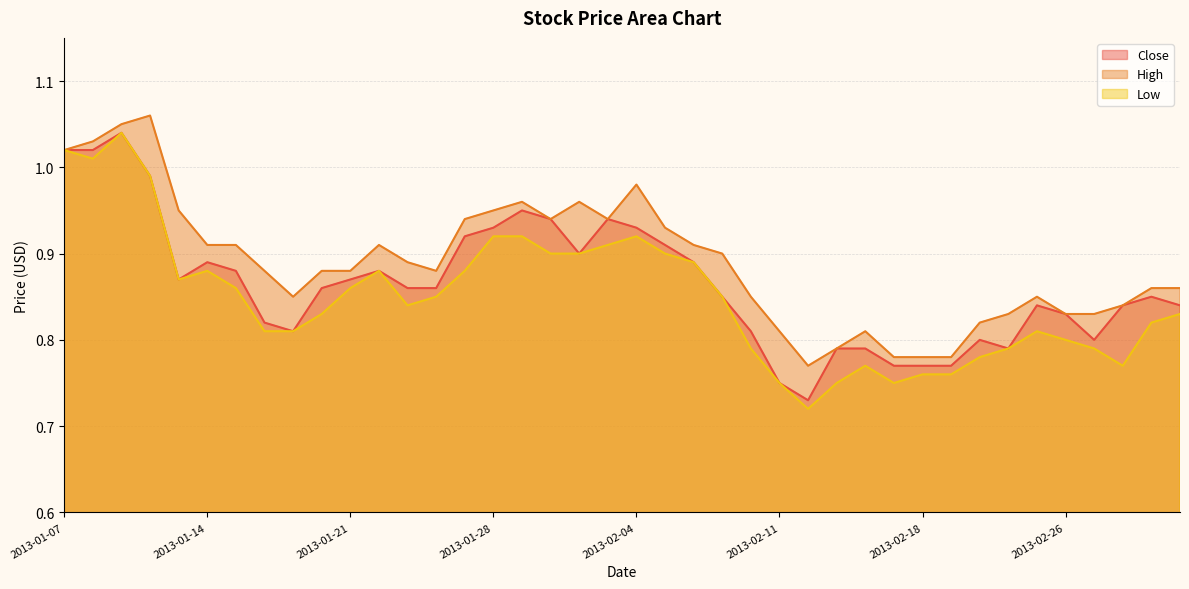

True or false: Close and Low cross at least once.

False